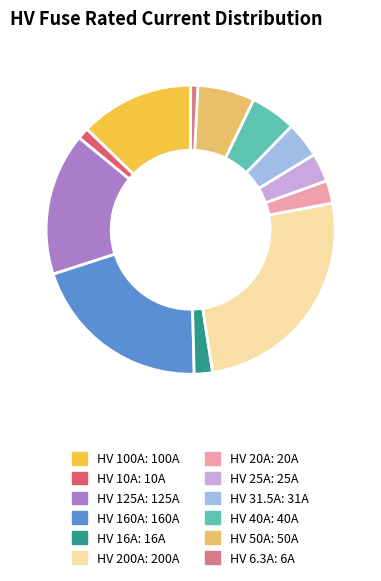

Which slice is the largest?

HV 200A